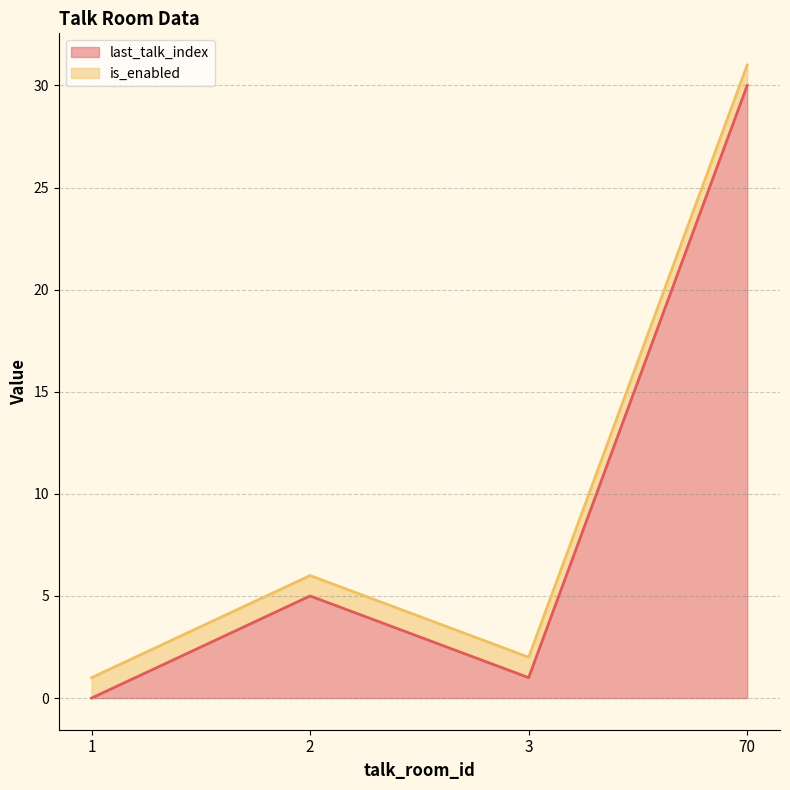

The chart shows a value of 0 at 3. True or false?

False